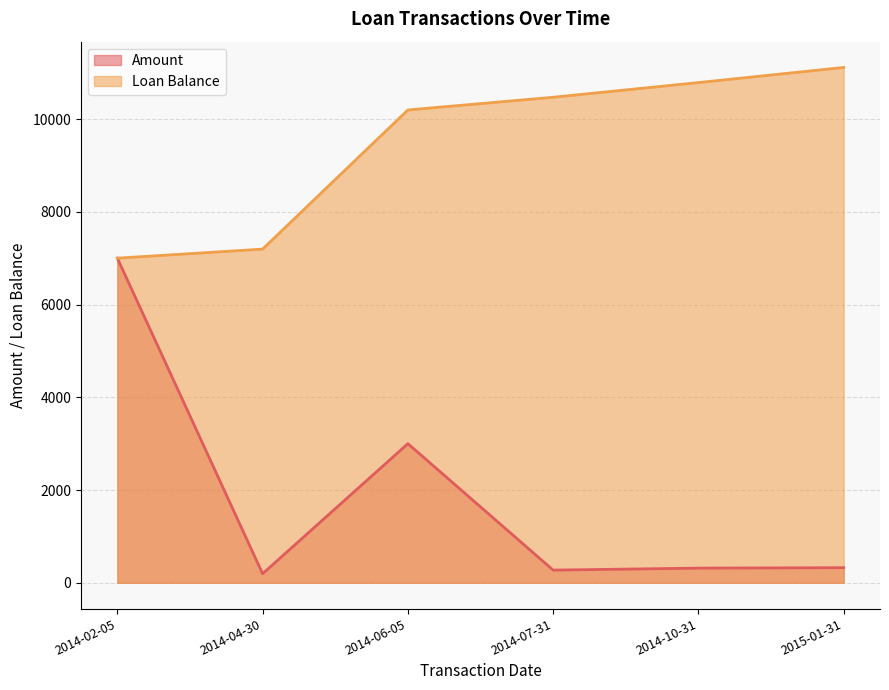

Where is Loan Balance nearest to the value 9056?

2014-06-05